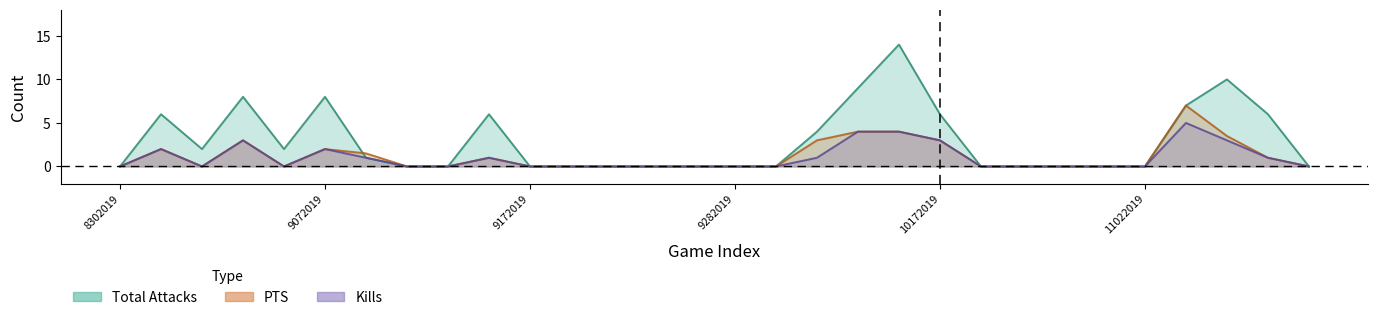

What is the difference between the Kills values at 20 and 28?

2.0